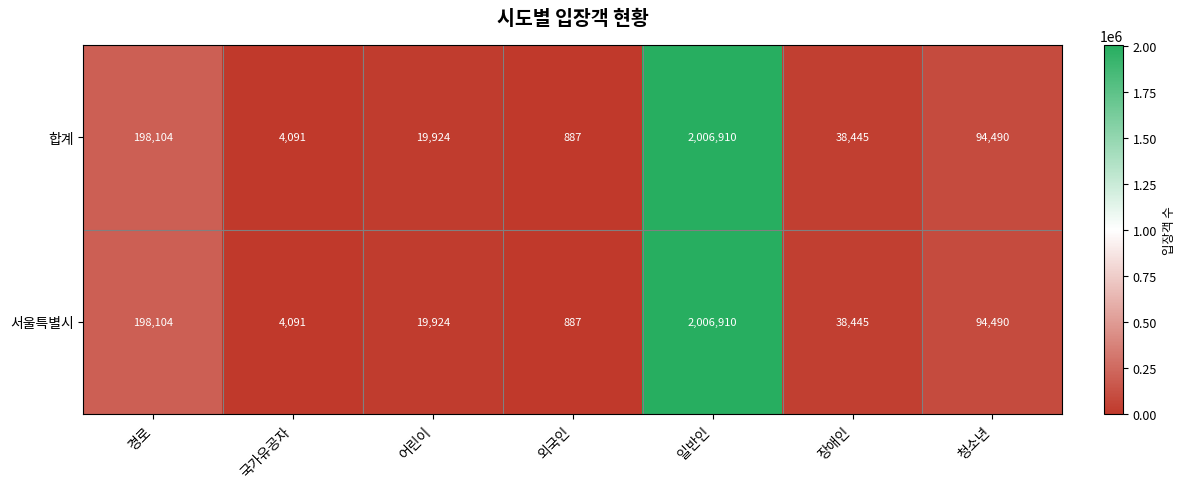

What is the sum of the 서울특별시 values at 청소년 and 어린이?

114414